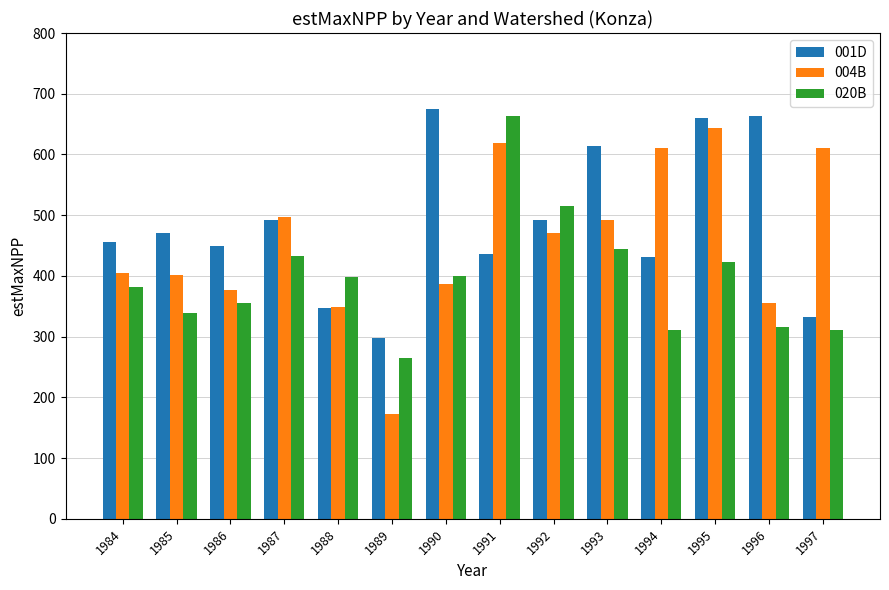

What is the value of the 001D bar at the 6th from the left?

298.5